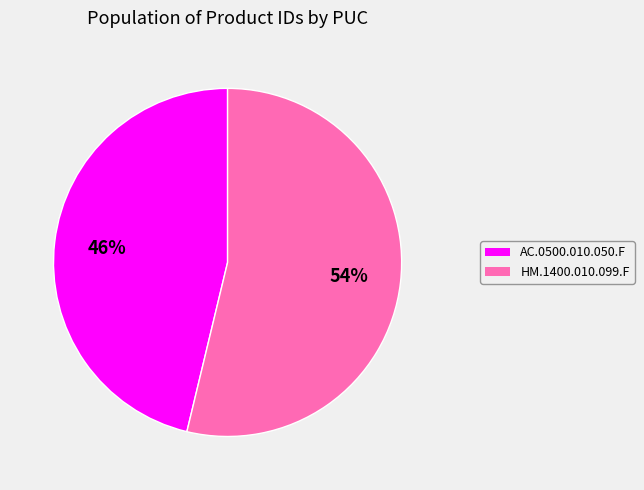

Do HM.1400.010.099.F and AC.0500.010.050.F together represent more than half of the pie?

Yes